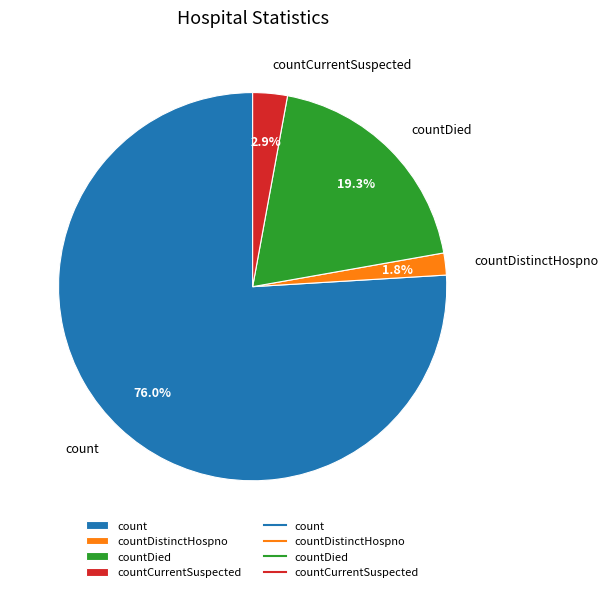

What percentage is the countCurrentSuspected slice, to the nearest percent?

3%